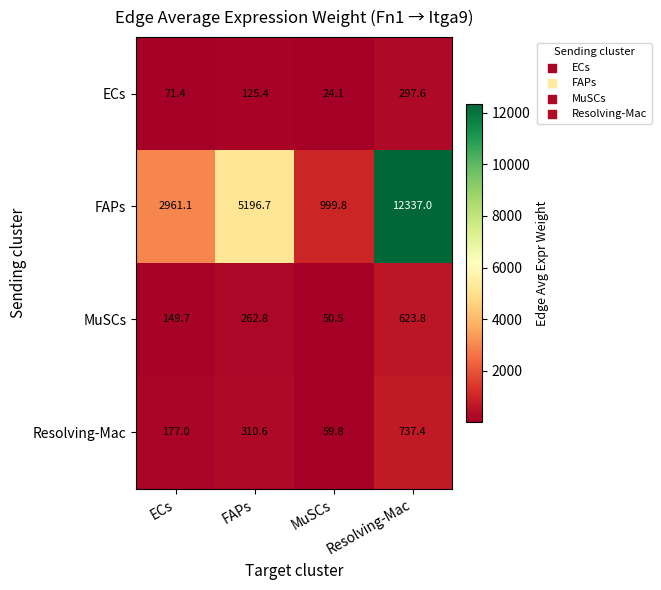

Which category has the highest value in the ECs series?

Resolving-Mac